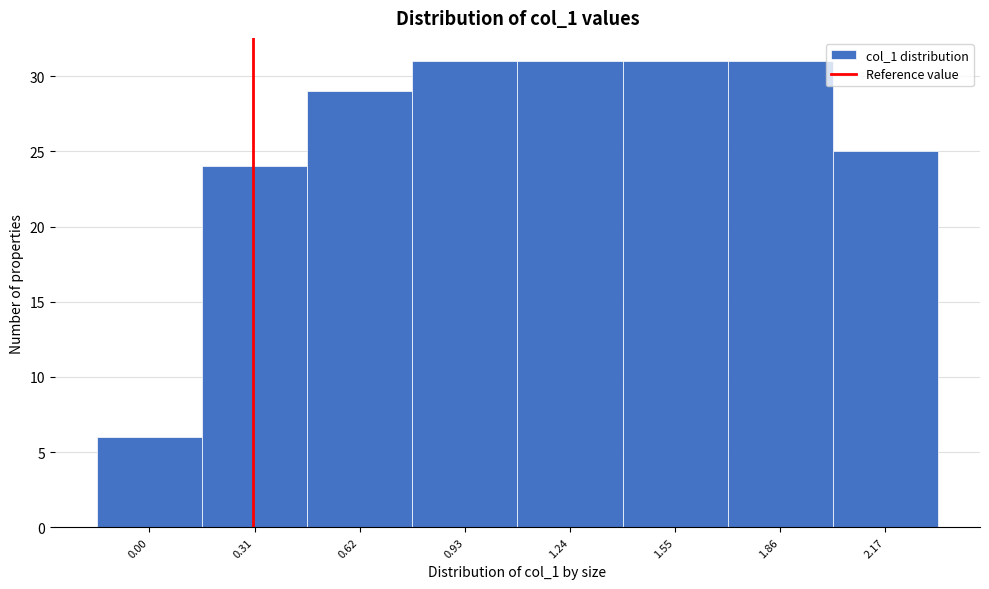

Reading left to right, list all the values displayed in this chart.

0.00=6	0.31=24	0.62=29	0.93=31	1.24=31	1.55=31	1.86=31	2.17=25